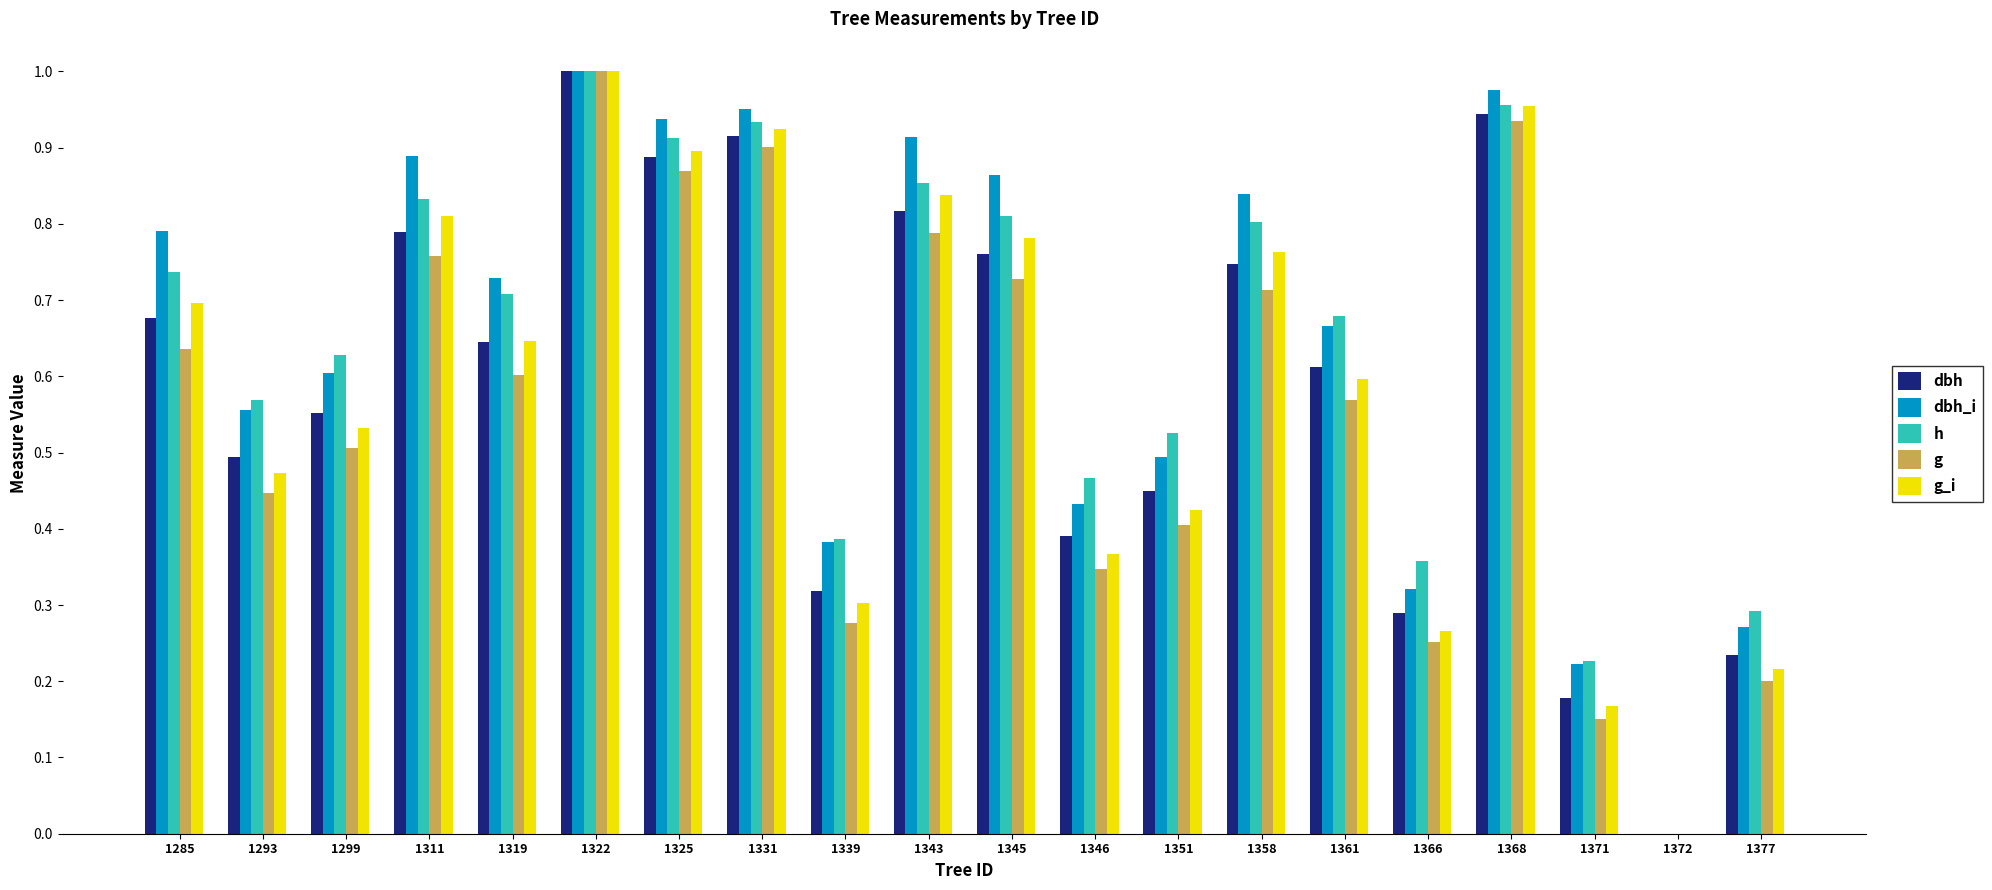

Which category has the highest value in the g_i series?

1322